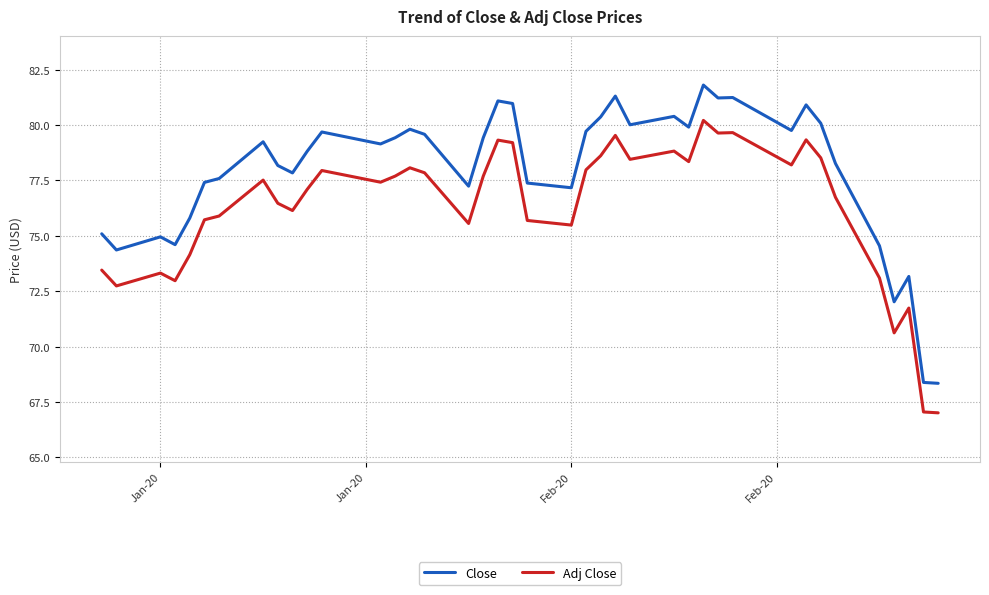

What is the smallest value displayed?

67.0